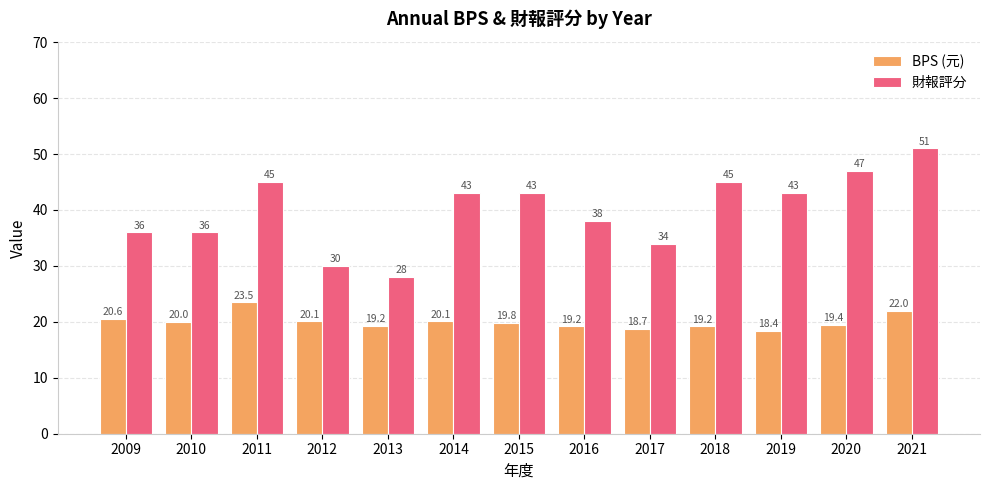

Where does the BPS (元) series first go above 19?

2009